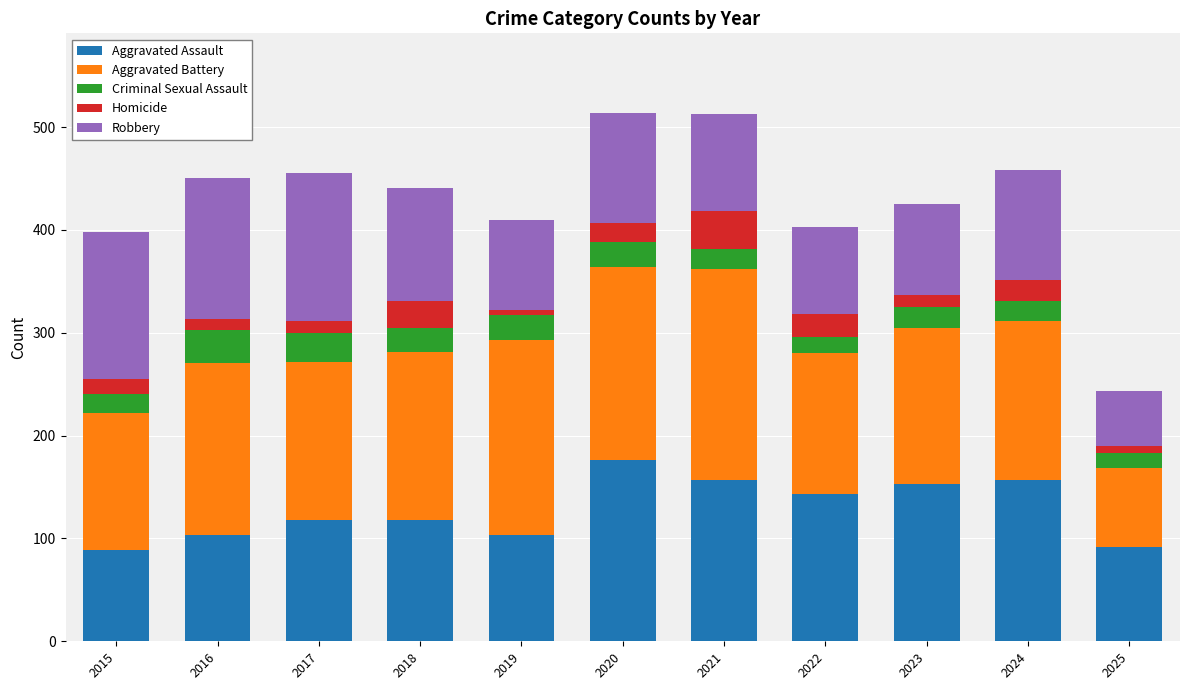

How many data points does each series have?

11